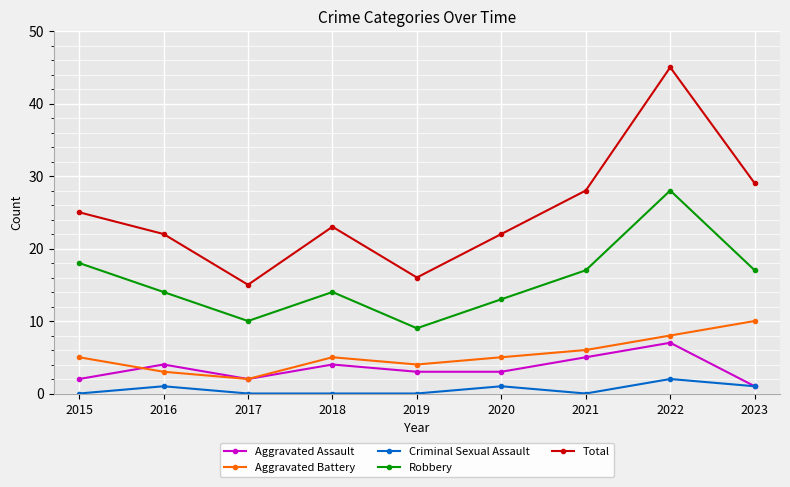

At how many categories does at least one series exceed 43?

1